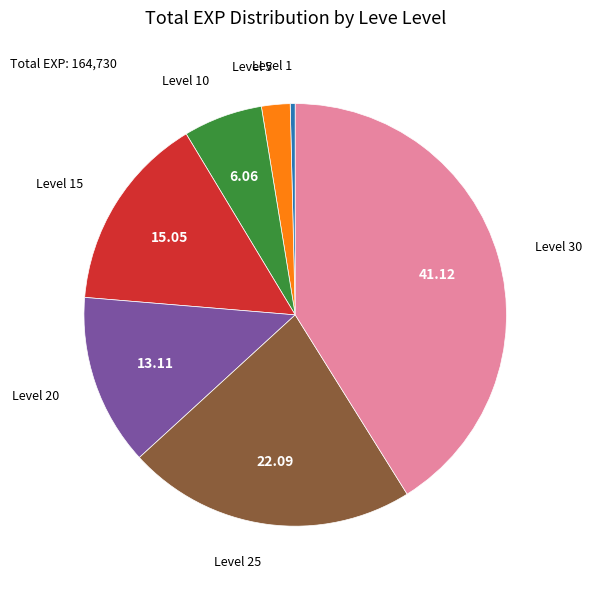

Is the sum of Level 10 and Level 1 greater than half?

No